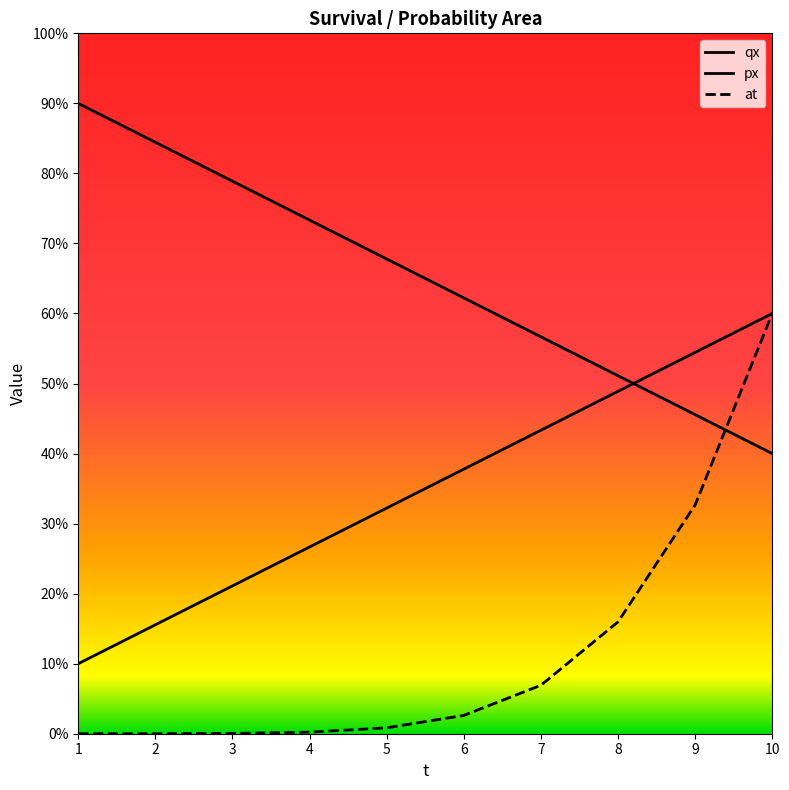

Reading right to left, transcribe all the data shown in this chart.

qx: 10=0.4	9=0.5	8=0.5	7=0.6	6=0.6	5=0.7	4=0.7	3=0.8	2=0.8	1=0.9
px: 10=0.6	9=0.5	8=0.5	7=0.4	6=0.4	5=0.3	4=0.3	3=0.2	2=0.2	1=0.1
at: 10=0.6	9=0.3	8=0.2	7=0.1	6=0.0	5=0.0	4=0.0	3=0.0	2=0.0	1=0.0